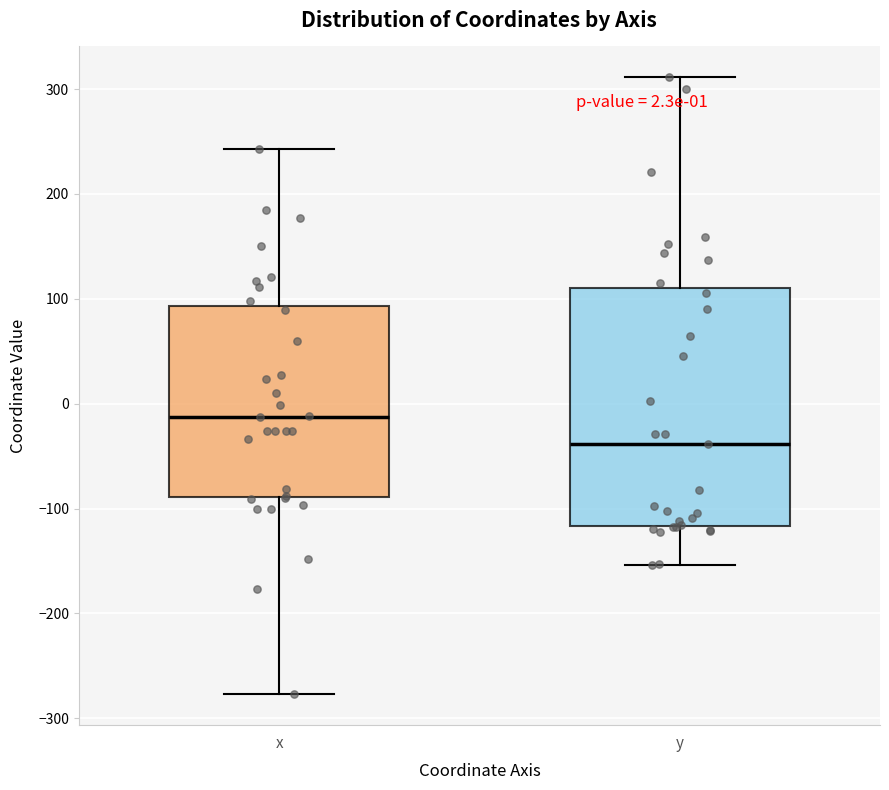

Comparing the boxes themselves (not the whiskers), which one is the tallest?

y